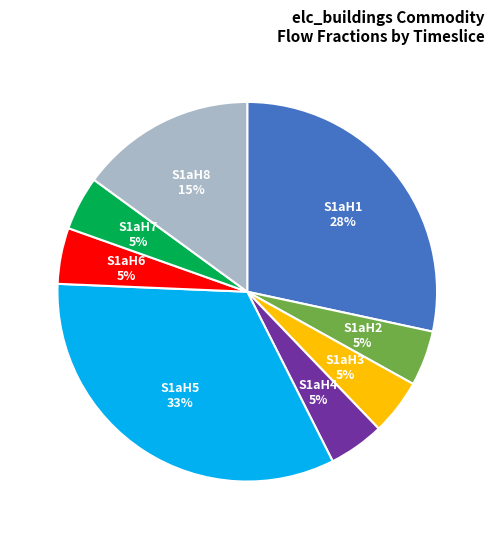

To the nearest percent, what is the difference between the largest and smallest slice percentages?

28%